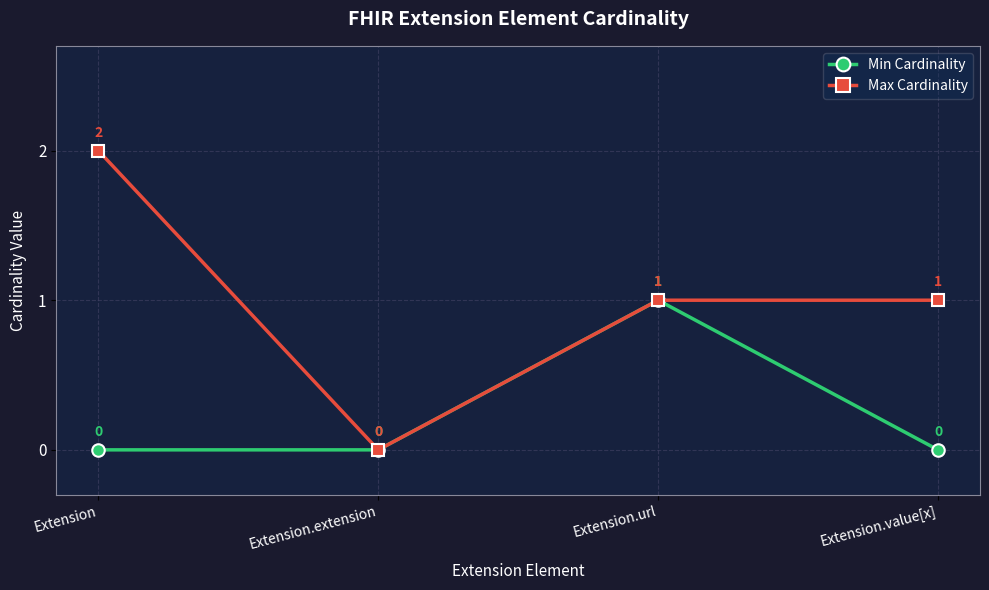

How many distinct data groups are displayed?

2